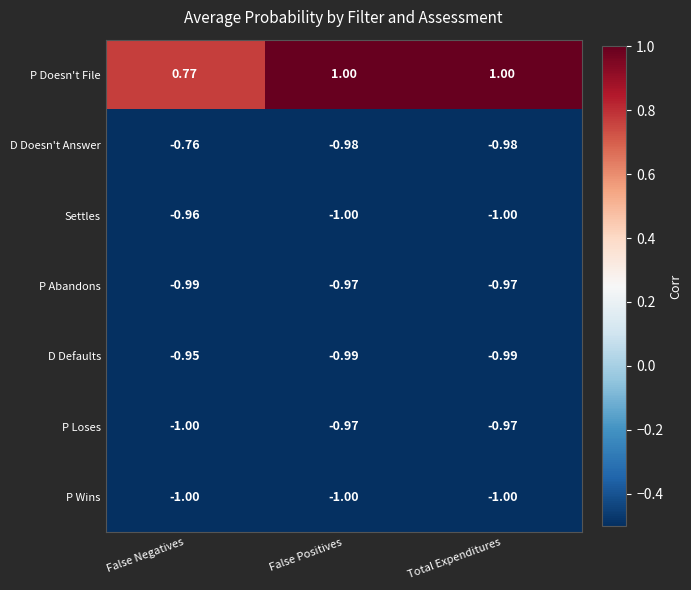

Which series has the widest spread of values?

P Doesn't File